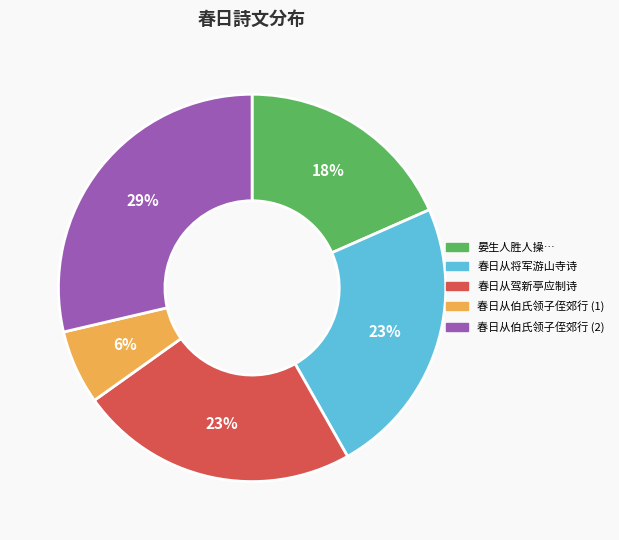

Does any single category account for the majority?

No